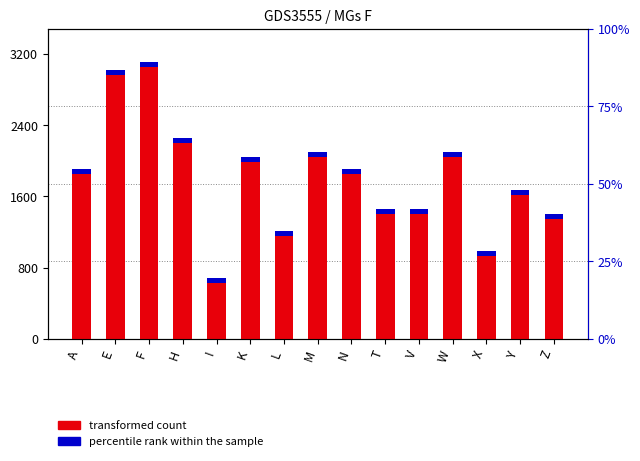

At which label does the data first exceed 1909?

A